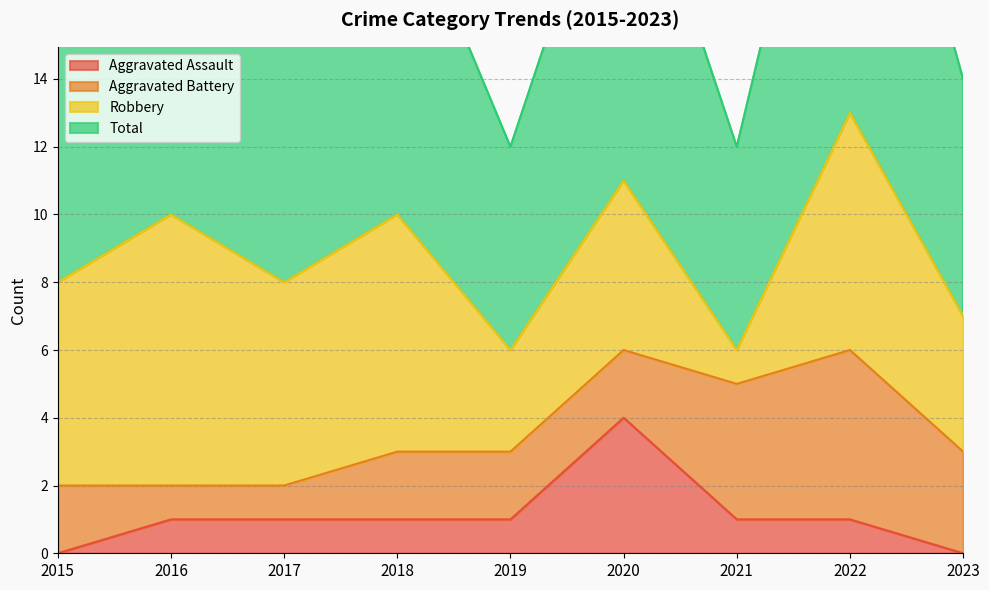

At which category does Aggravated Assault reach its first local peak?

2020